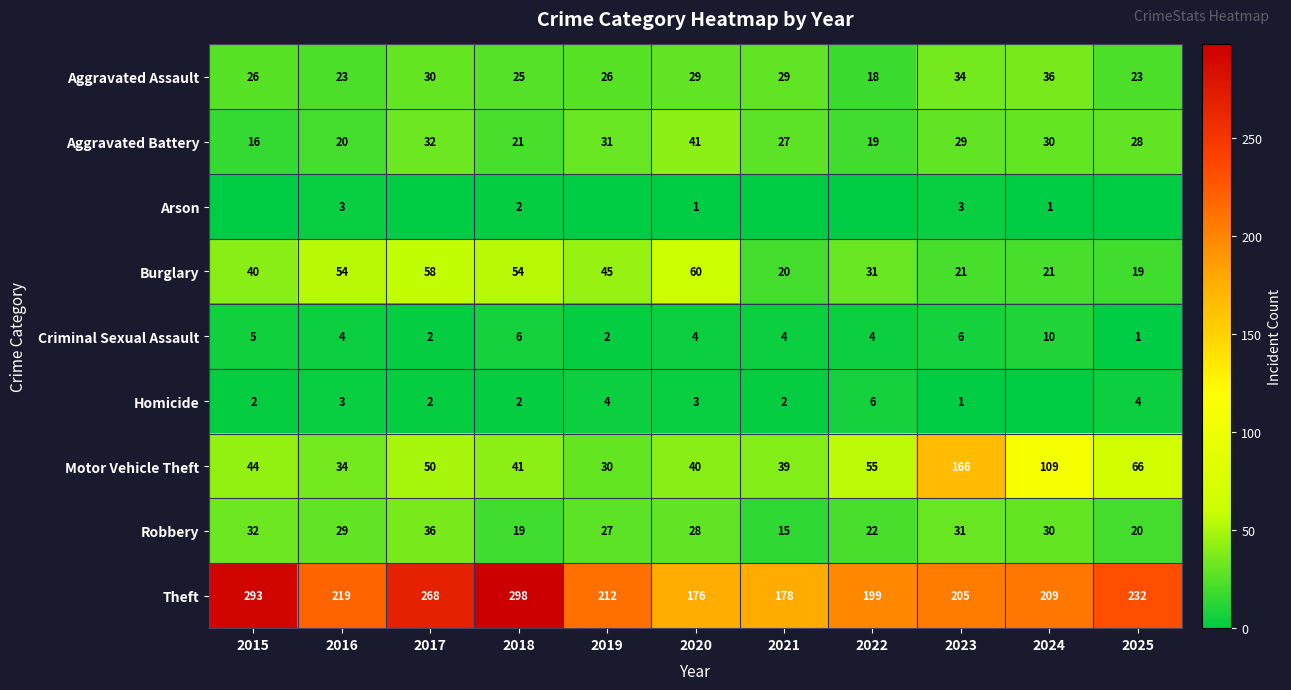

True or false: Homicide has a value of 1 at 2021.

False